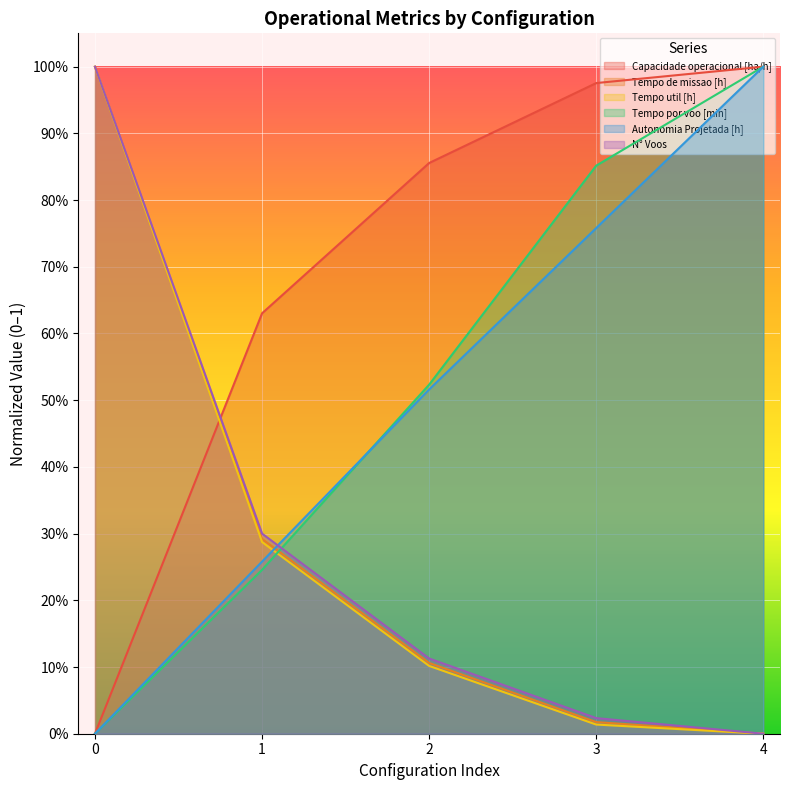

True or false: Tempo util [h] and Capacidade operacional [ha/h] intersect in this chart.

True